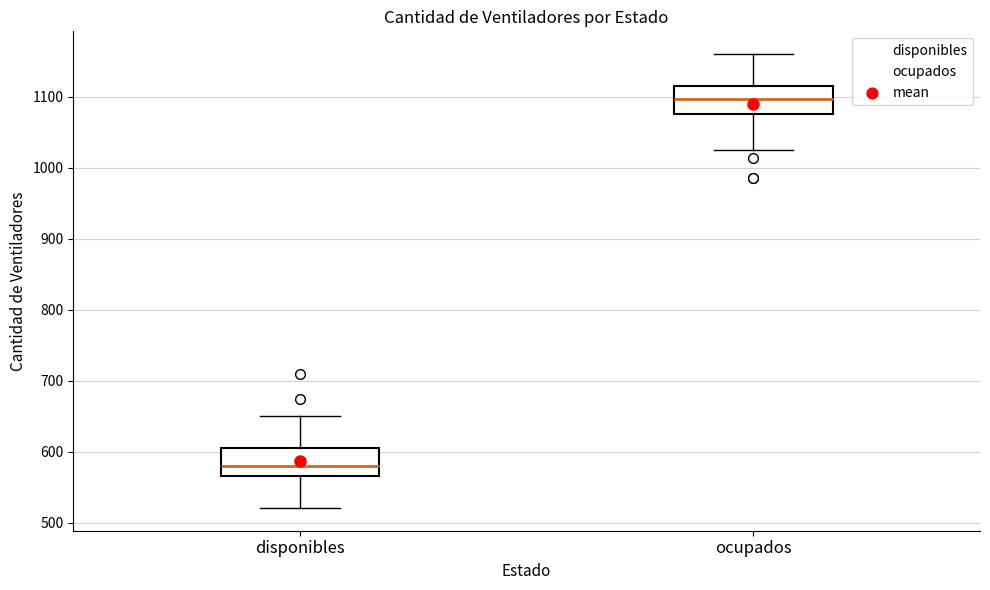

Reading left to right, read every box against the y-axis: the position of its median line, the range the box covers, and the ends of its whiskers. The values are not printed on the chart, so give them approximately, as read against the axis.

disponibles: median 580, box 570 to 610, whiskers 520 to 650
ocupados: median 1100, box 1080 to 1110, whiskers 1030 to 1160